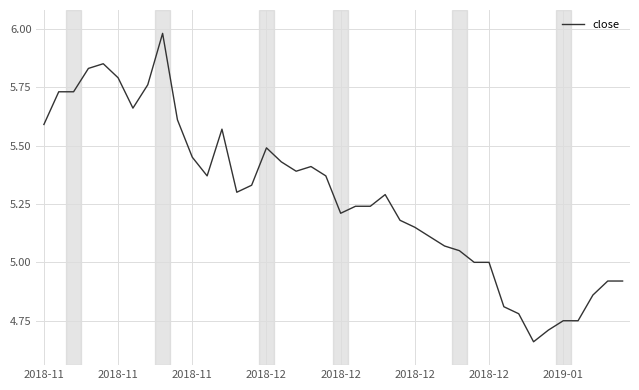

Count the number of data series in this chart.

1